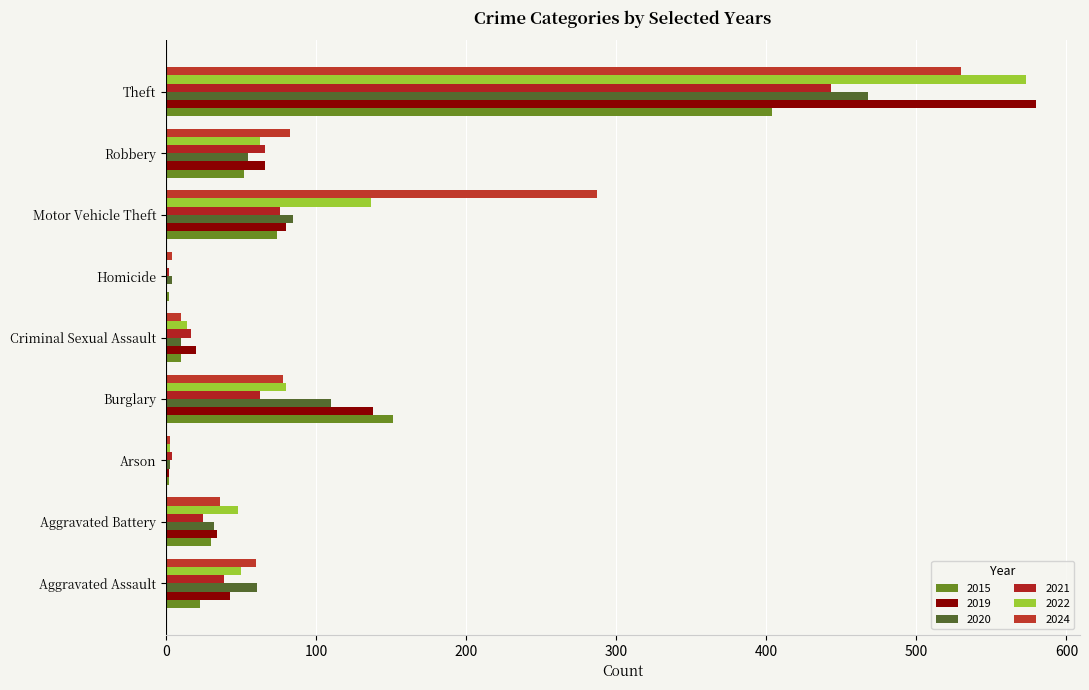

What is the sum of the 2019 values at Motor Vehicle Theft and Robbery?

146